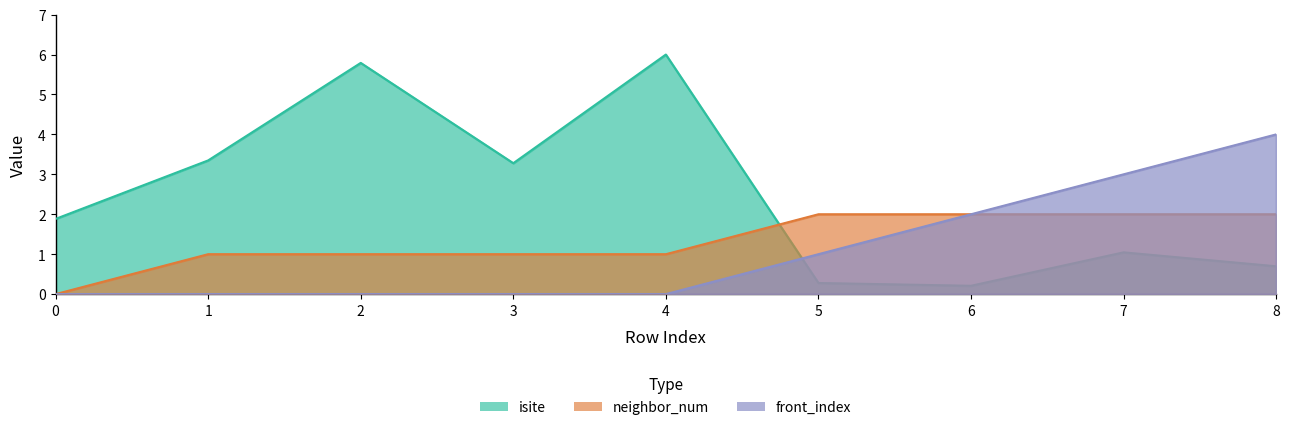

At which label does neighbor_num first exceed 1?

5